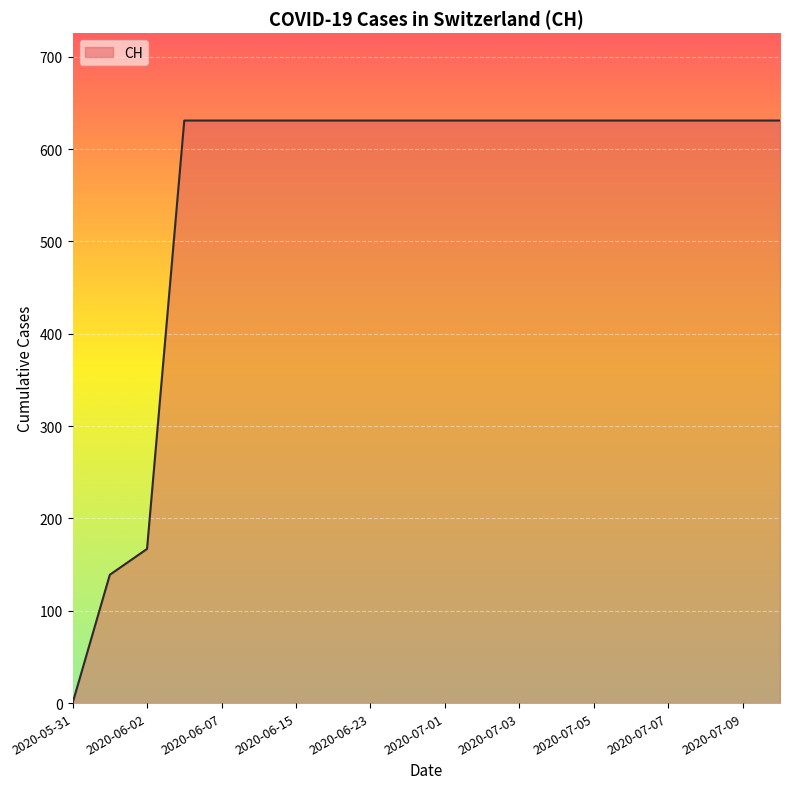

What is the greatest value displayed?

631